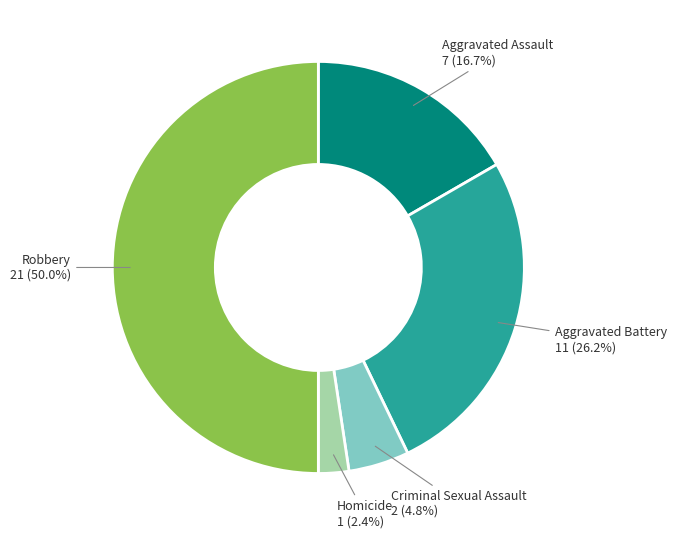

What is the smallest slice in the pie chart?

Homicide